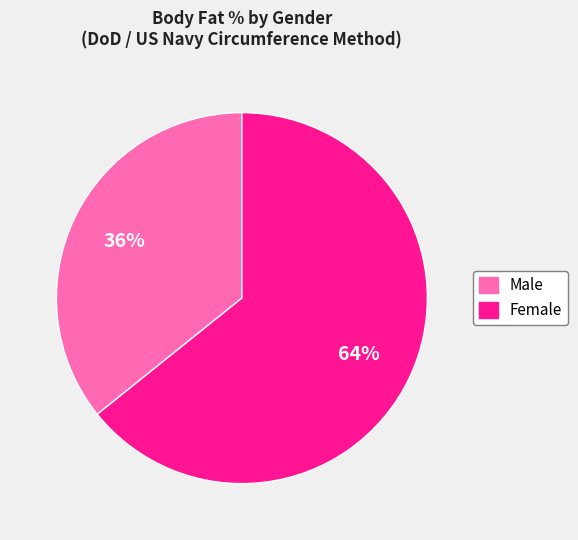

How many slices are in this pie chart?

2